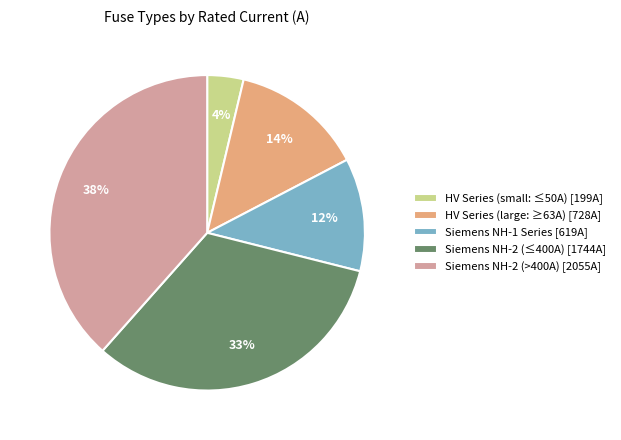

True or false: Siemens NH-2 (>400A) [2055A] accounts for 28% of the total.

False